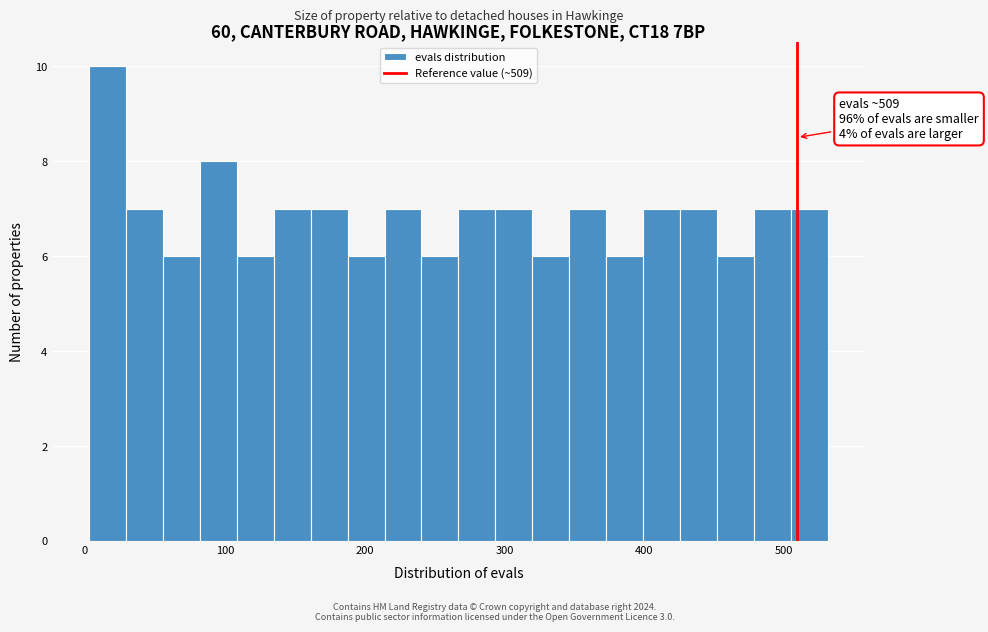

Around what value on the x-axis is the tallest bar? Give the approximate position of its centre, as read against the axis.

20